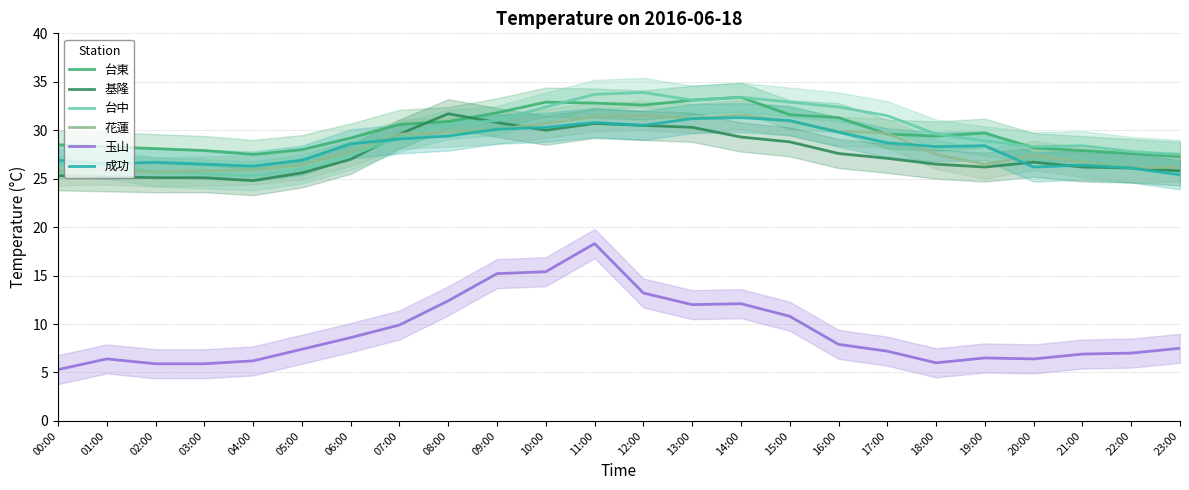

Which category has the lowest value across all series?

00:00